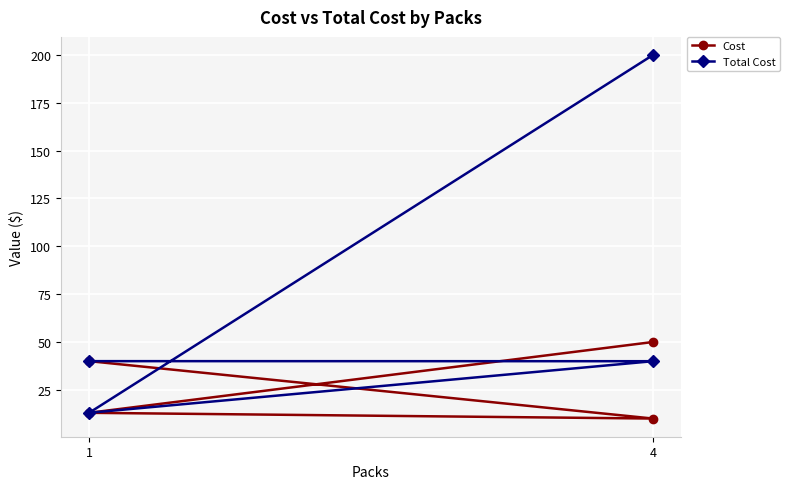

Rank the categories by Total Cost value from highest to lowest.

4, 1, 4, 1